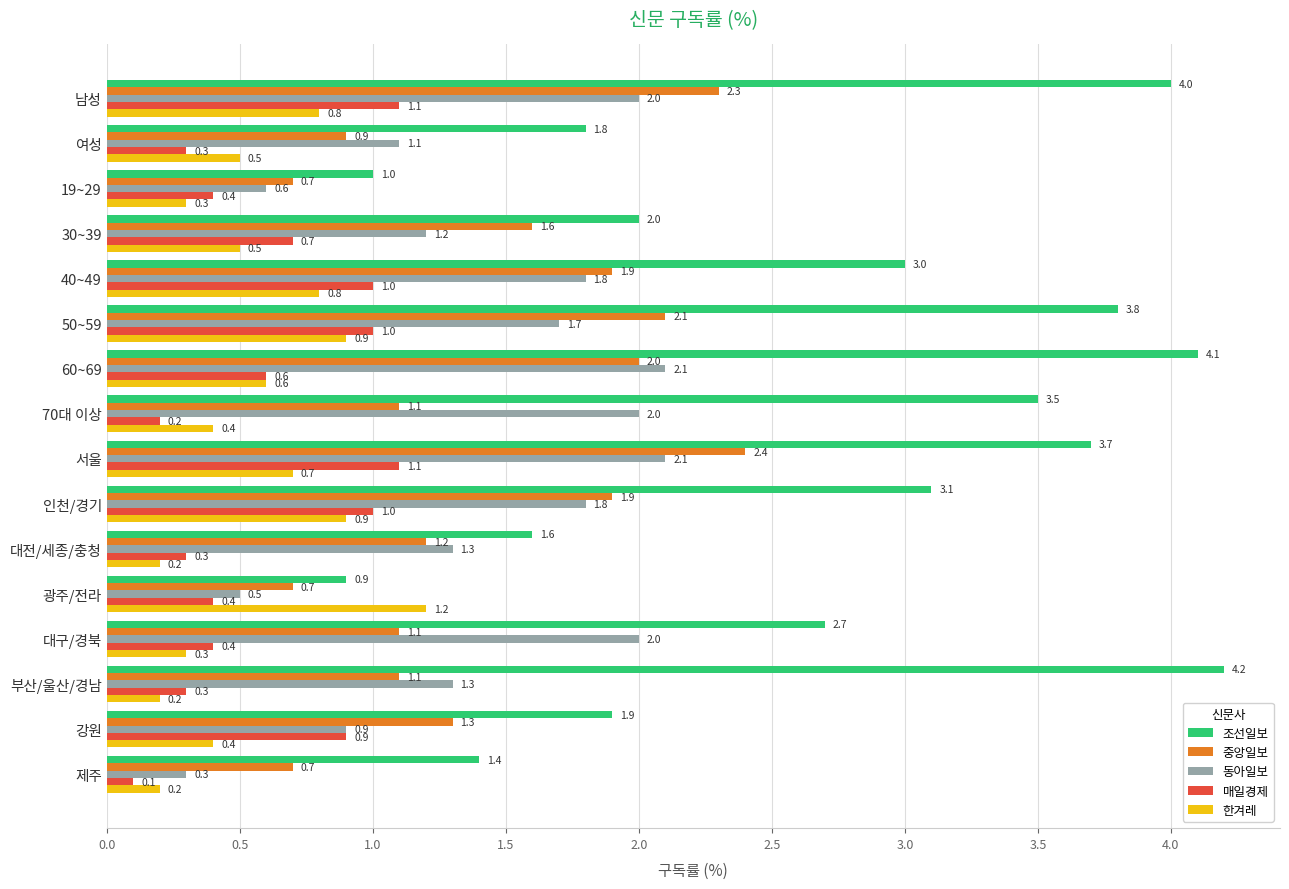

The value of 조선일보 at 여성 is 0.6. True or false?

False